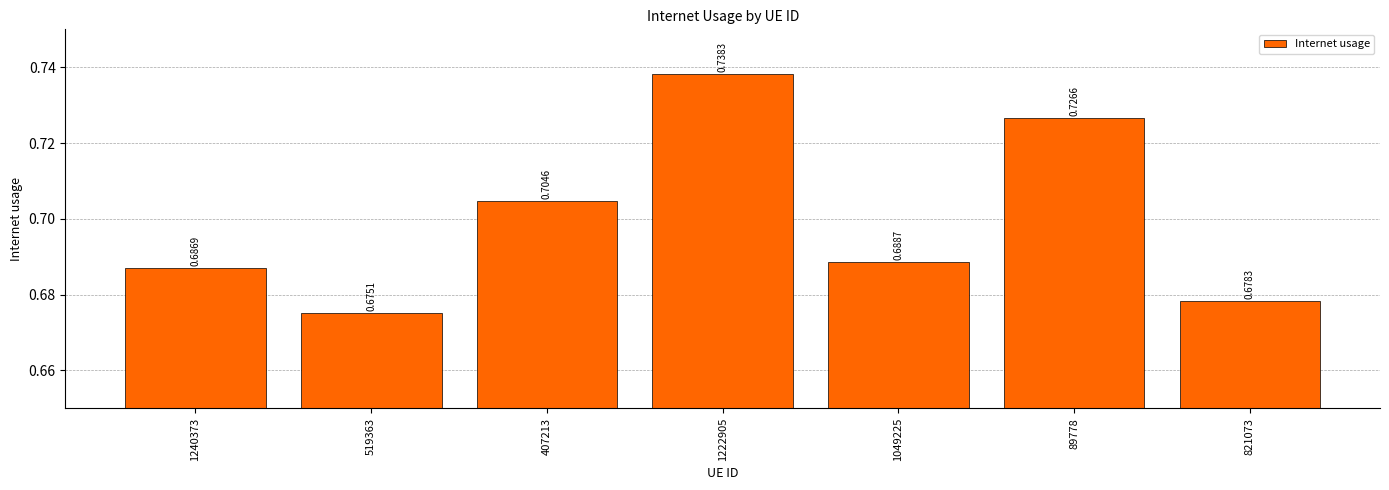

Where is the data nearest to the value 0?

519363